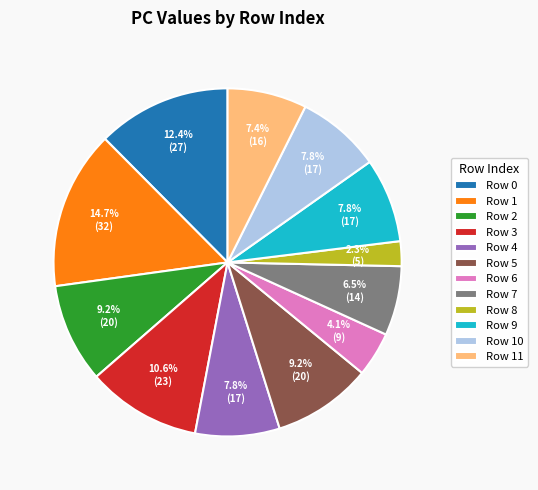

What is the ratio of the value at Row 7 to the value at Row 5?

0.7